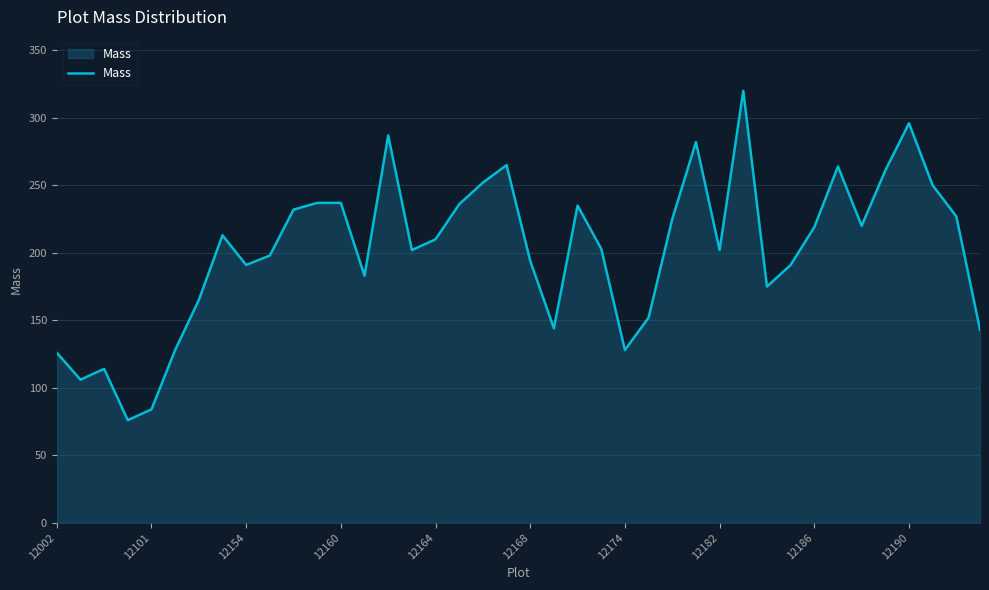

What is the greatest value displayed?

320